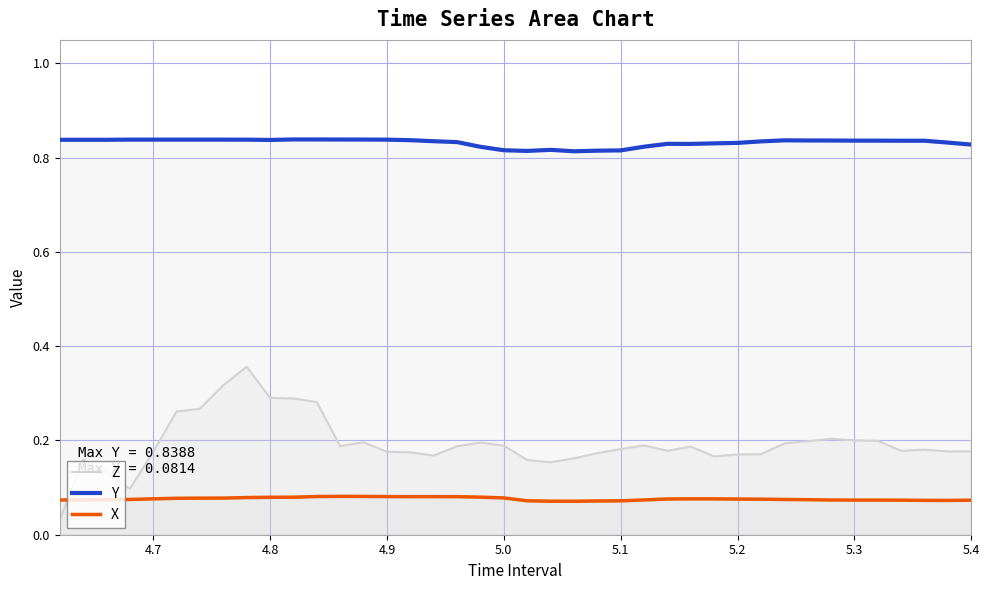

True or false: Z and Y cross at least once.

False